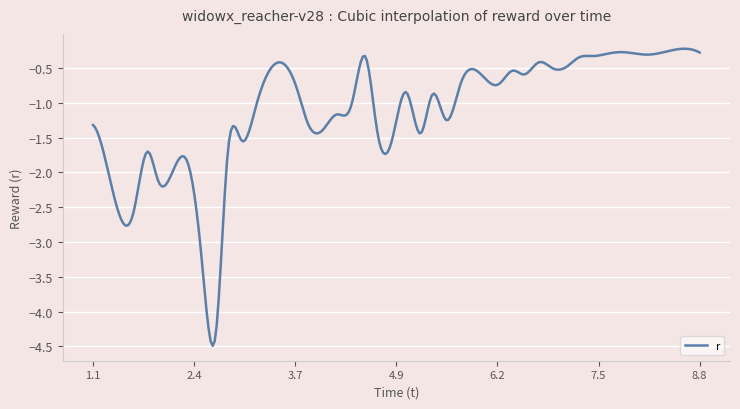

True or false: the data has more than 2 interior local peaks.

True